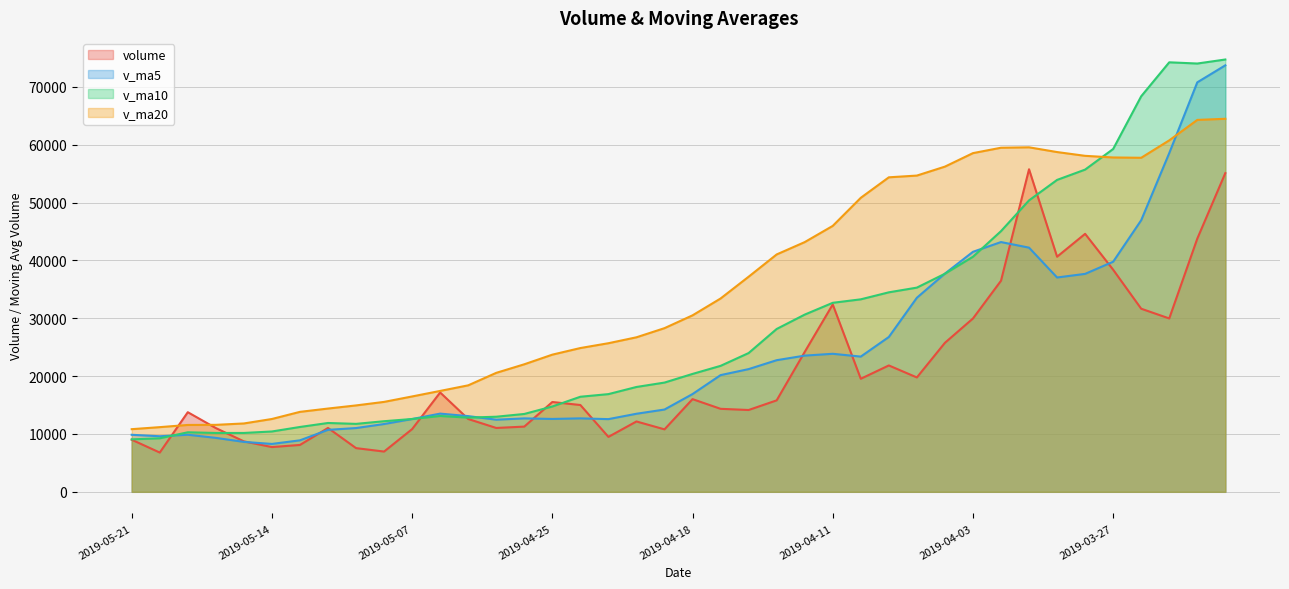

Between 2019-04-22 and 2019-04-02, which is larger?

2019-04-02